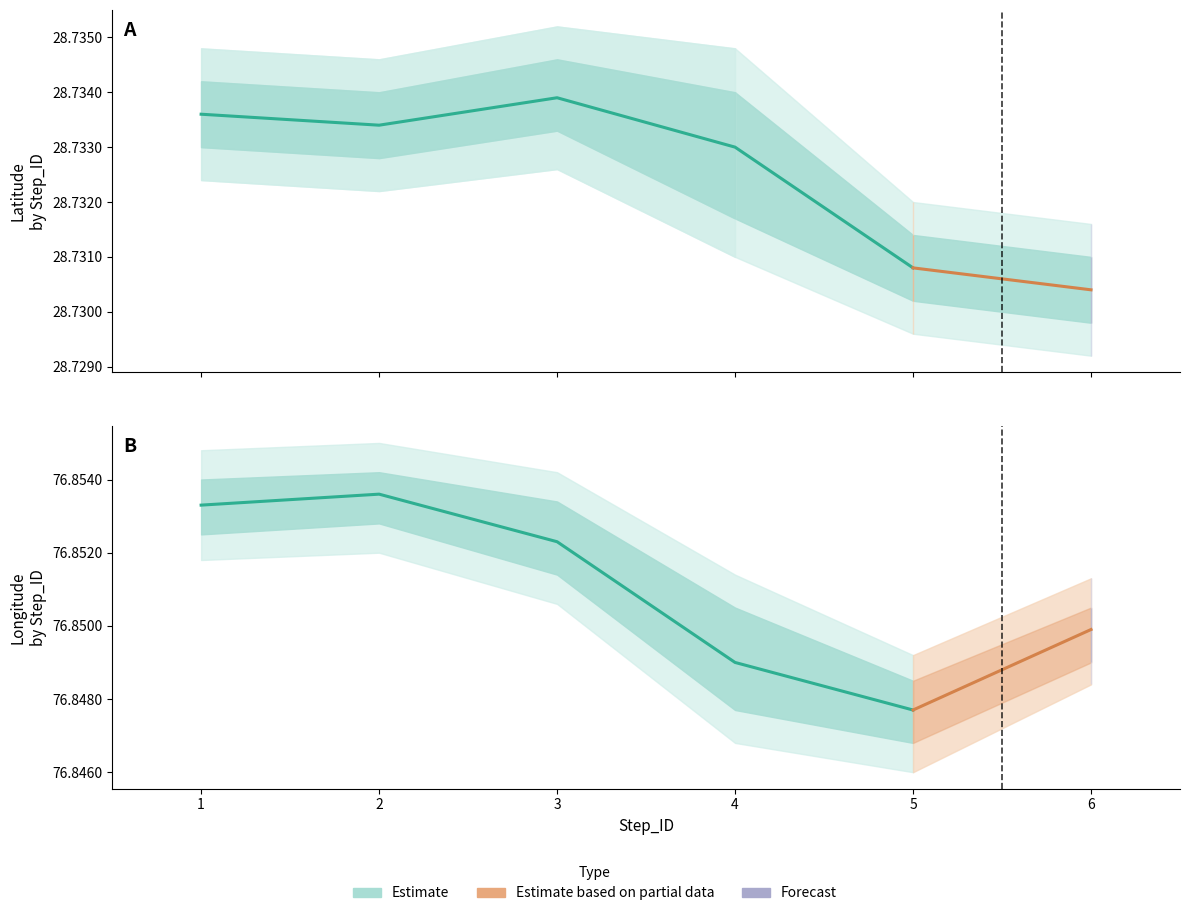

What value does the Longitude series have at 2?

76.9